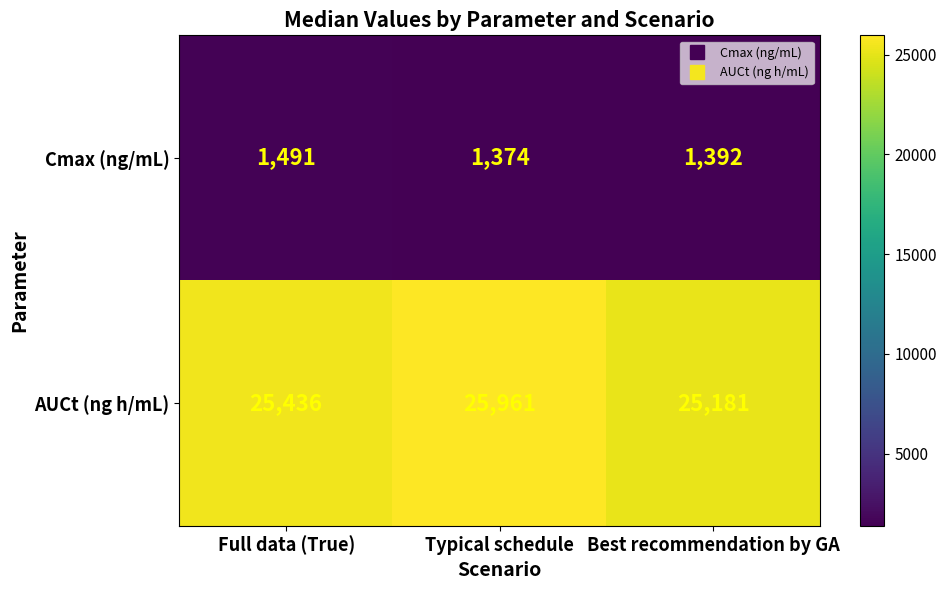

At which category is the sum across all series the highest?

Typical schedule